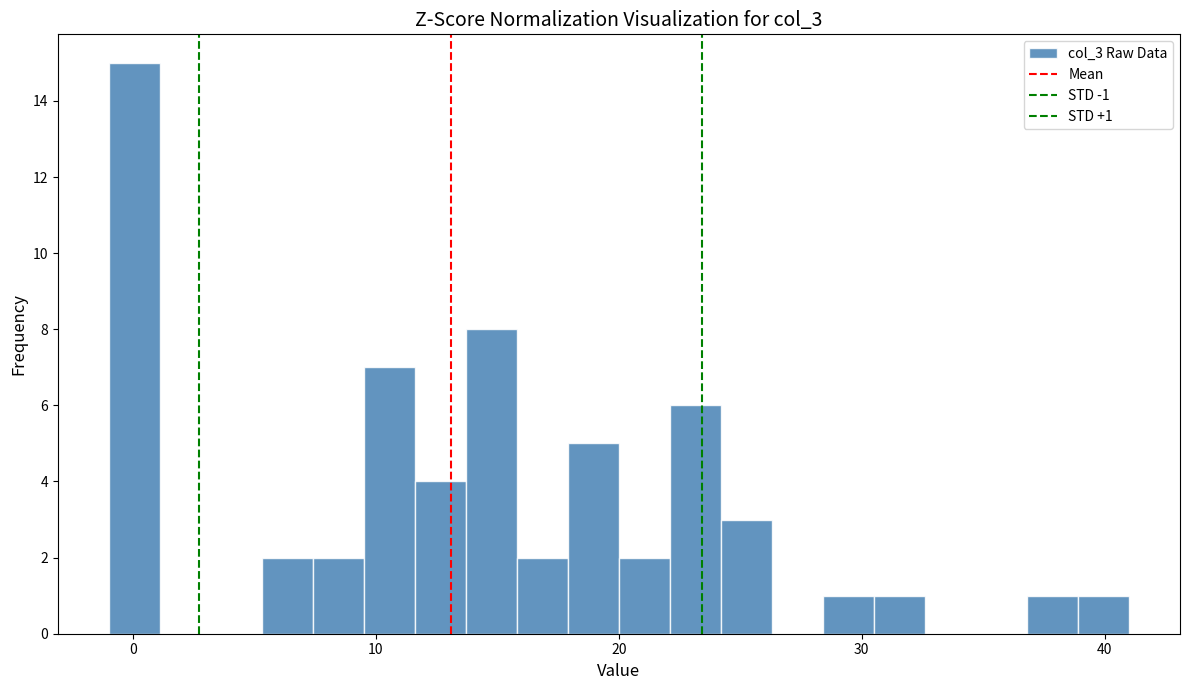

Around what value on the x-axis is the tallest bar? Give the approximate position of its centre, as read against the axis.

0